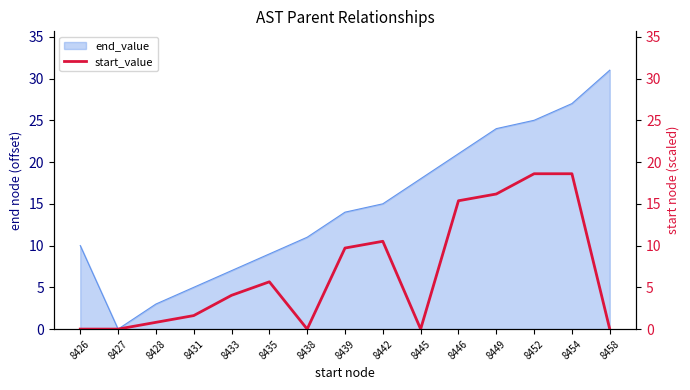

Is it true that the value at 8452 is 27.3?

False